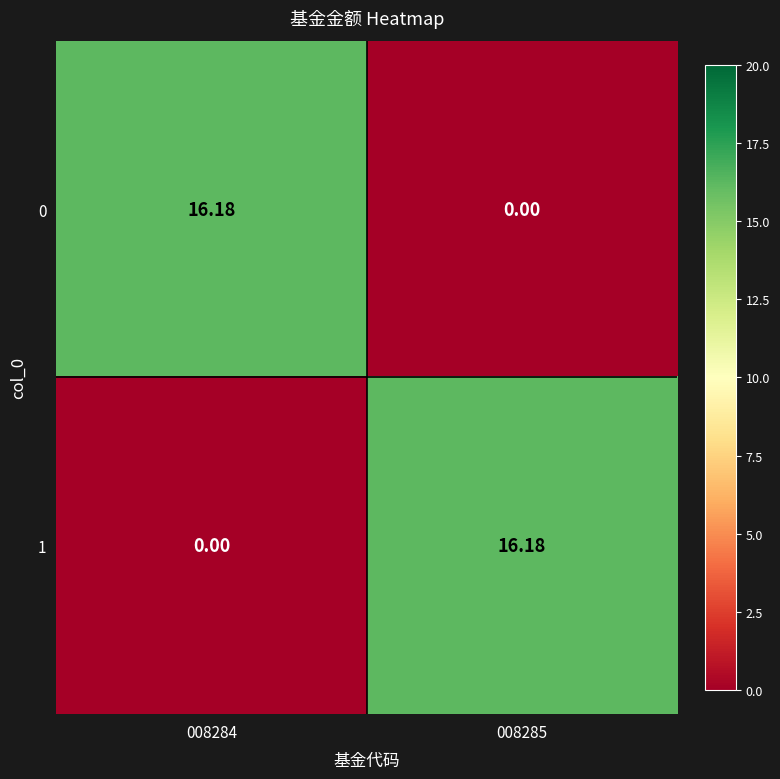

How many data points in 0 are above 16?

1